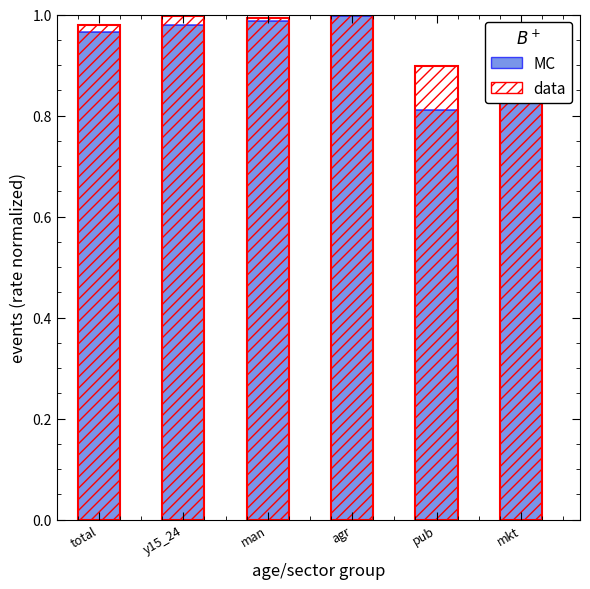

List the series in order of their peak value, lowest first.

MC, data